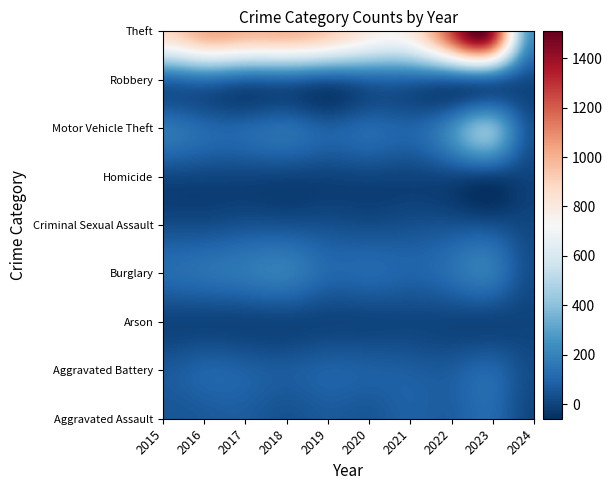

At how many categories does at least one series exceed 424?

9